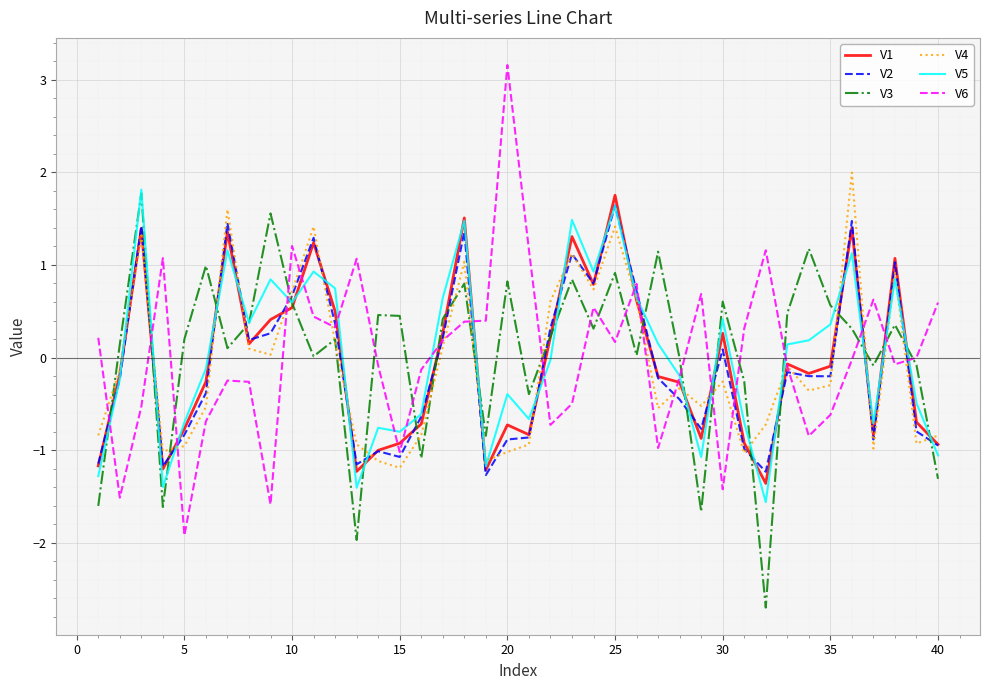

What is the maximum value for V1?

1.8